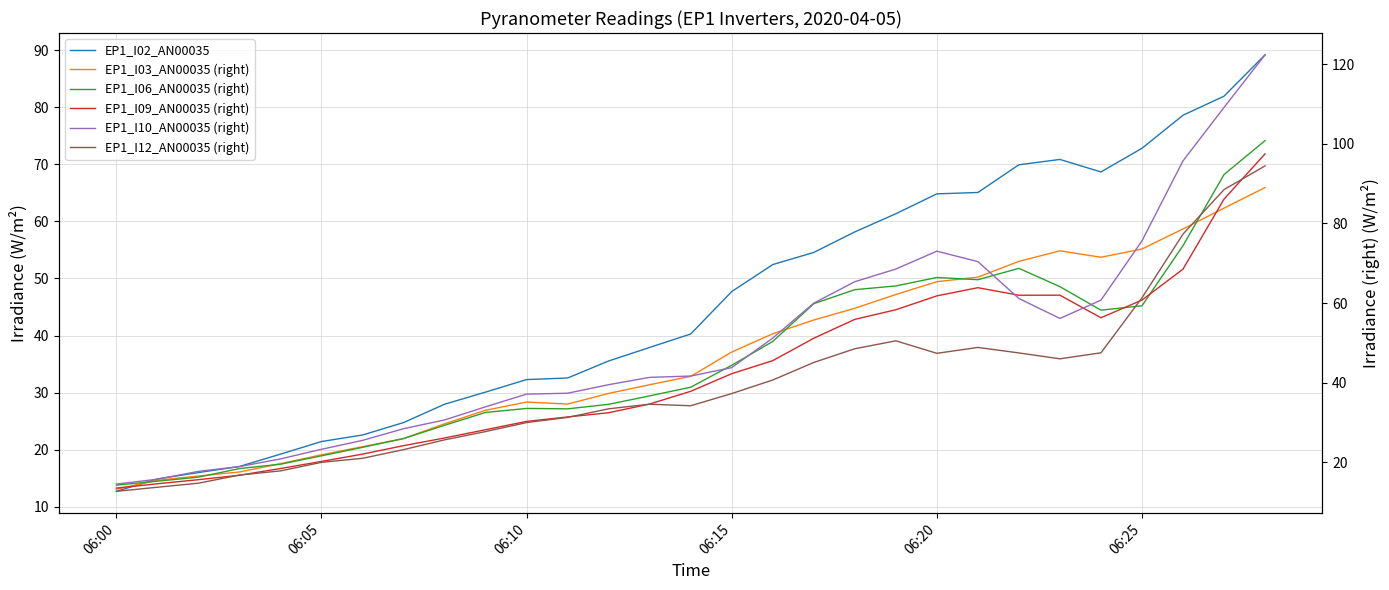

Is the value of EP1_I06_AN00035 (right) at 13 greater than the value of EP1_I09_AN00035 (right) at 19?

No